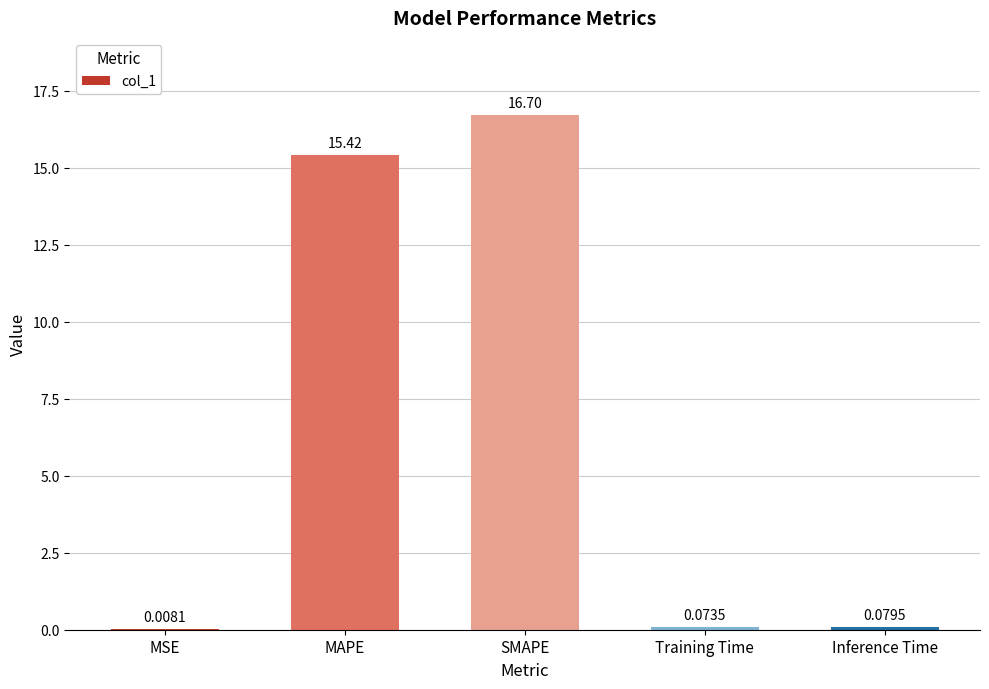

At which category does the chart reach its peak across all series?

SMAPE